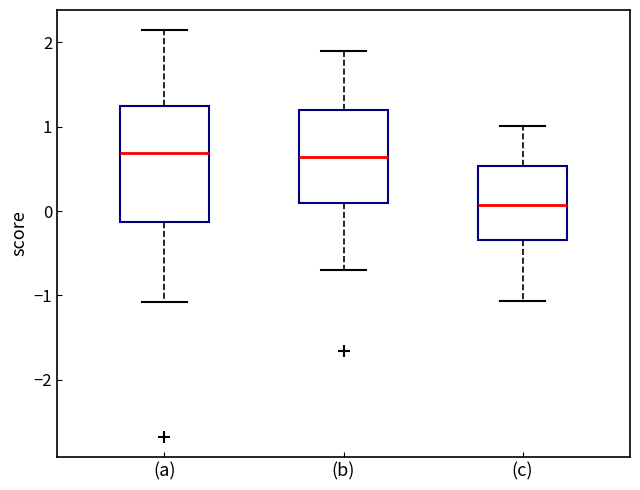

Where is the lower edge of the box for (c) on the y-axis? The values are not printed on the chart, so give them approximately, as read against the axis.

-0.3